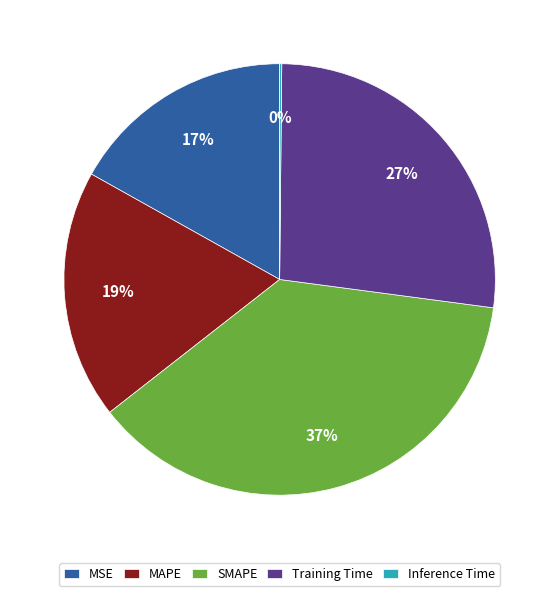

What is the largest slice in the pie chart?

SMAPE